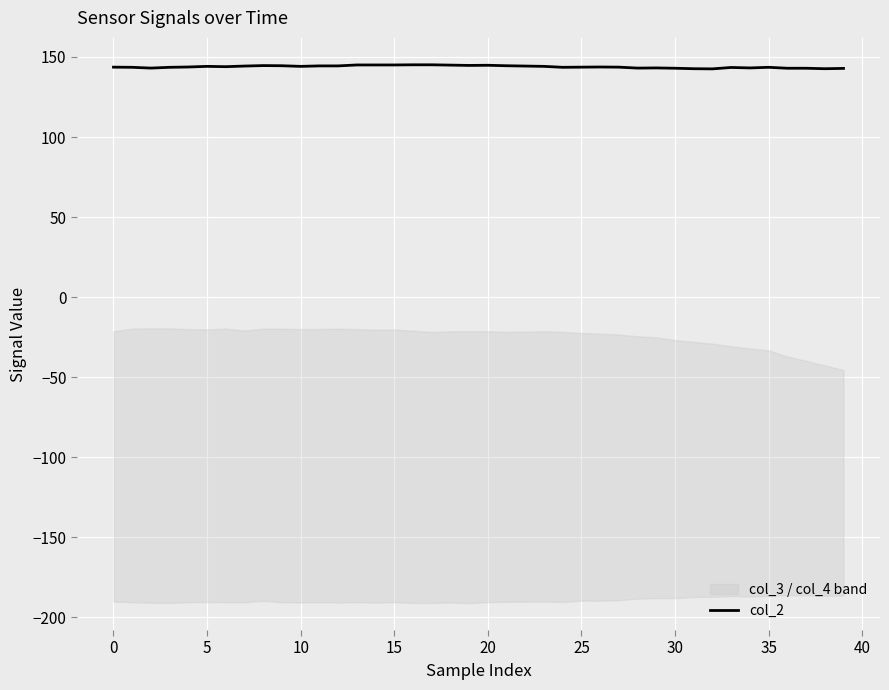

What value does the data have at 33?

143.5